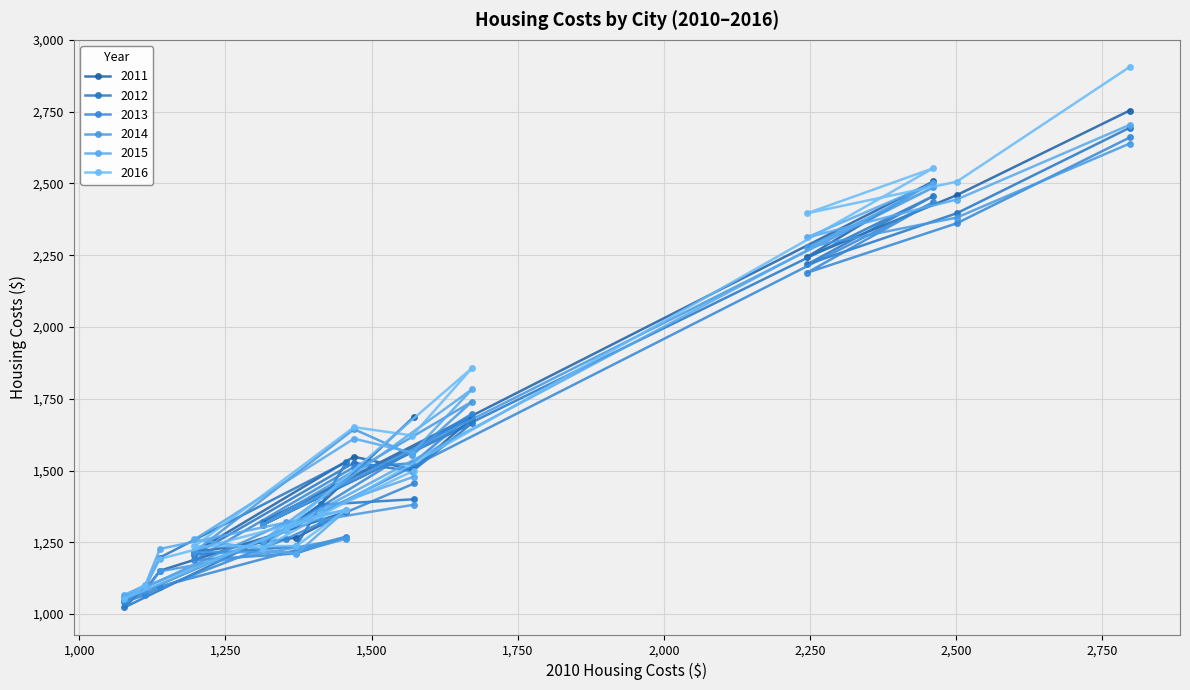

Rank the series by their maximum value, from highest to lowest.

2016, 2011, 2015, 2012, 2013, 2014